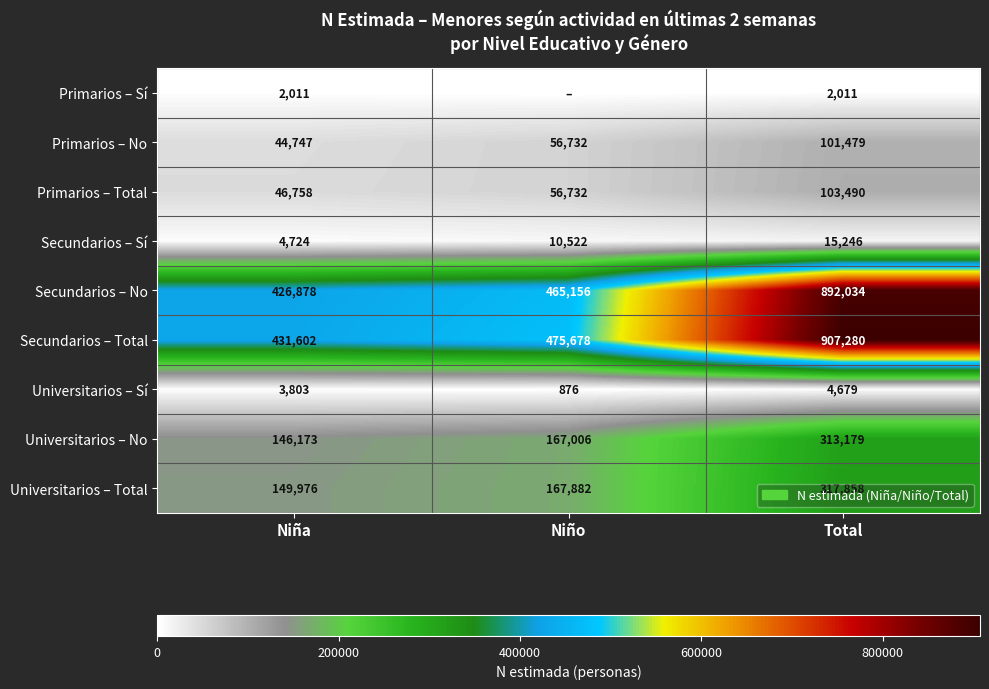

How many values in the Universitarios – No series are below 167006?

1